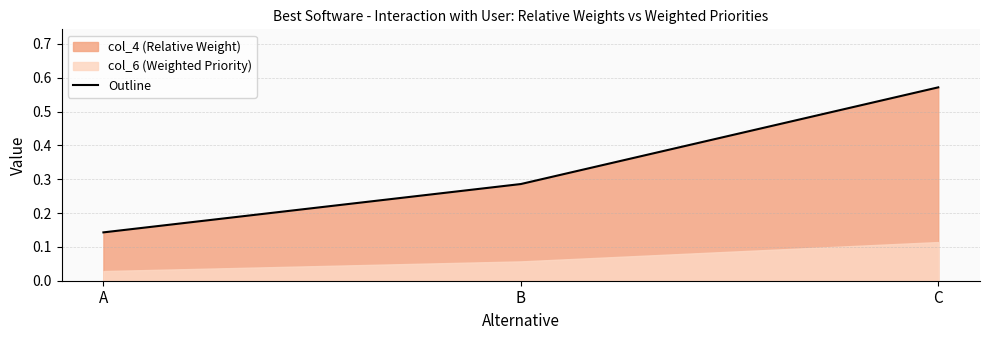

How many lines are shown in the chart?

1